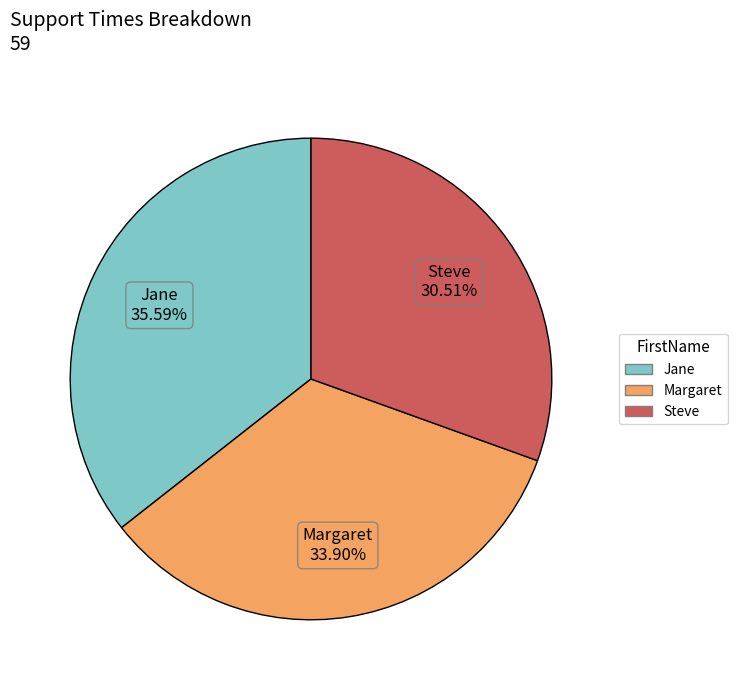

To the nearest percent, what portion does Jane represent?

36%